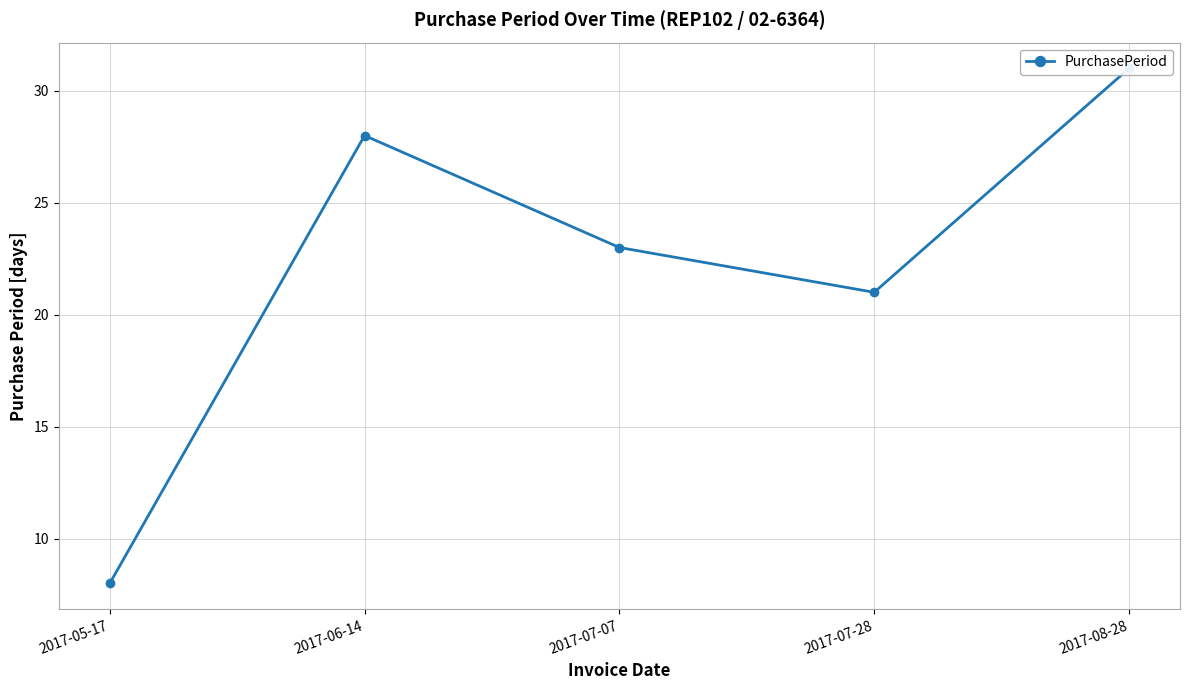

How many values exceed 23?

2